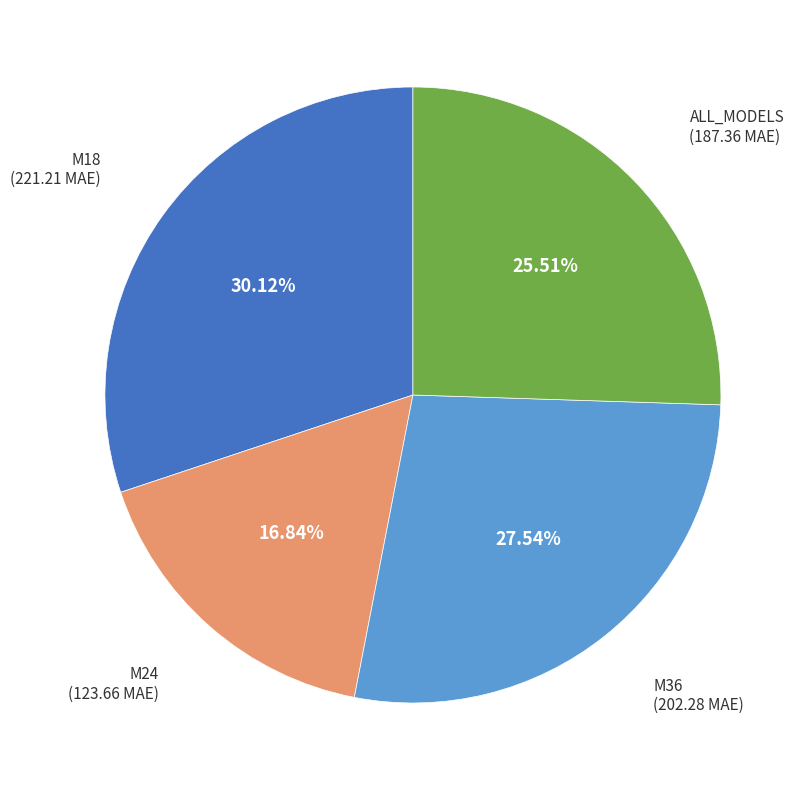

Is there any slice that represents more than half of the pie?

No